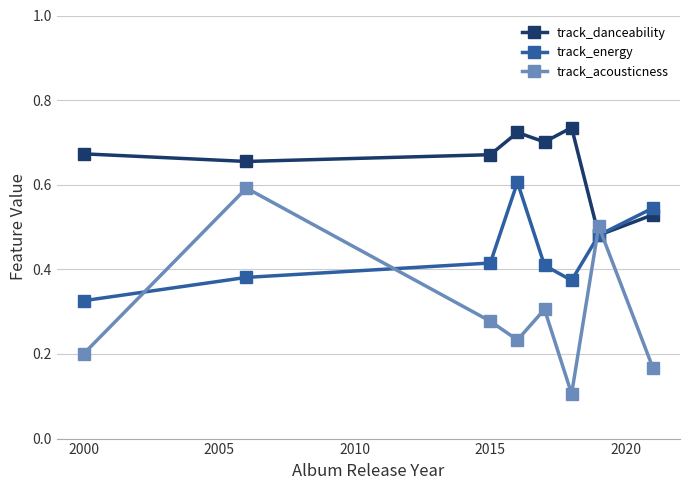

Rank the series by their average value, from highest to lowest.

track_danceability, track_energy, track_acousticness